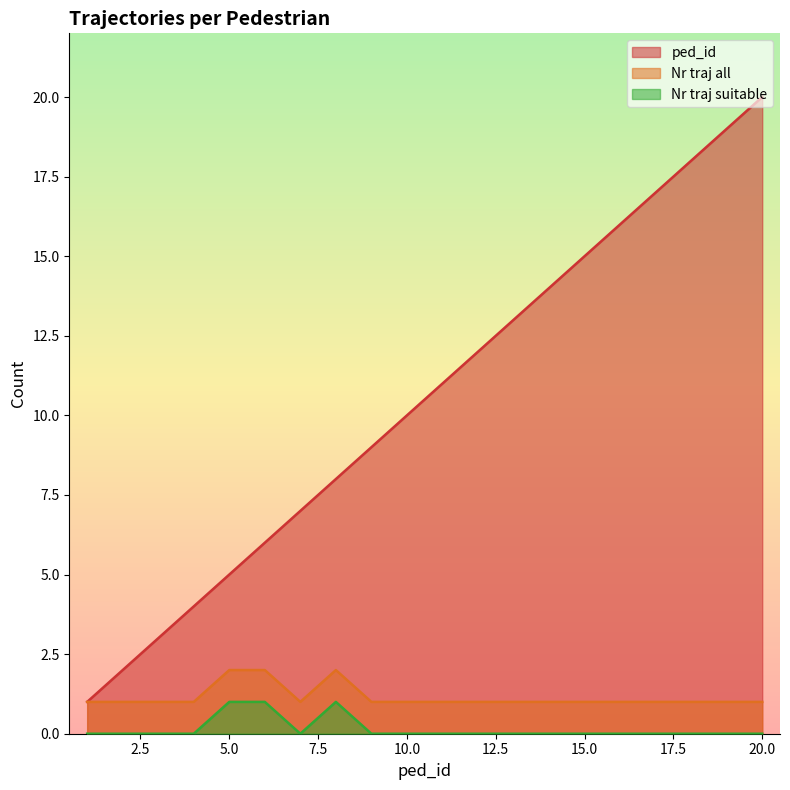

What is the average value of the Nr traj all series?

1